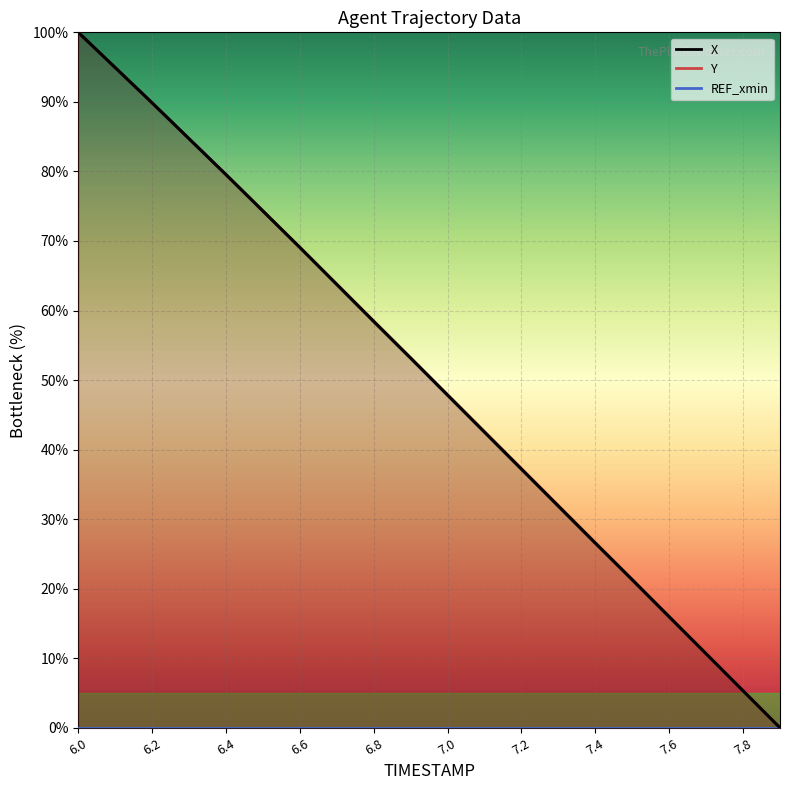

Rank the series by their maximum value, from lowest to highest.

X, Y